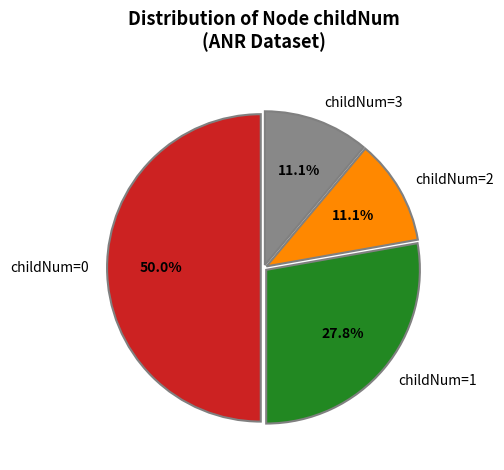

How many slices are in this pie chart?

4